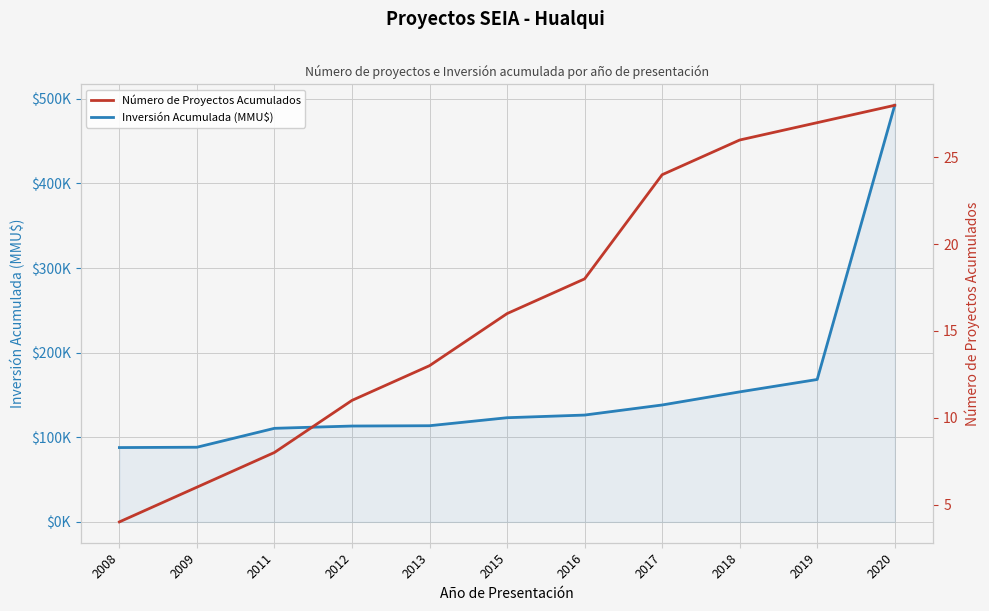

Is the value of Inversión Acumulada (MMU$) at 2017 greater than the value of Número de Proyectos Acumulados at 2019?

Yes